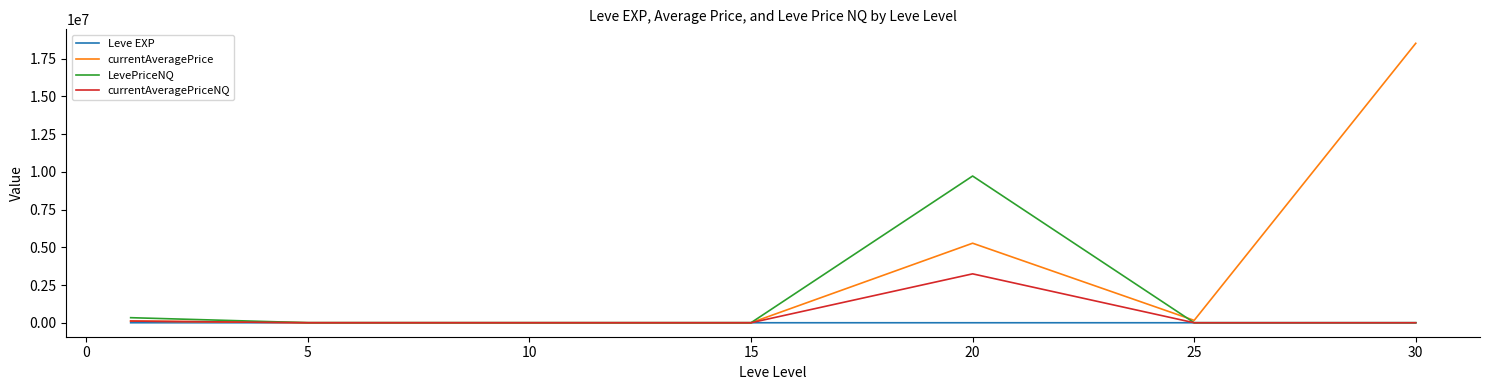

Which series has the widest spread of values?

currentAveragePrice